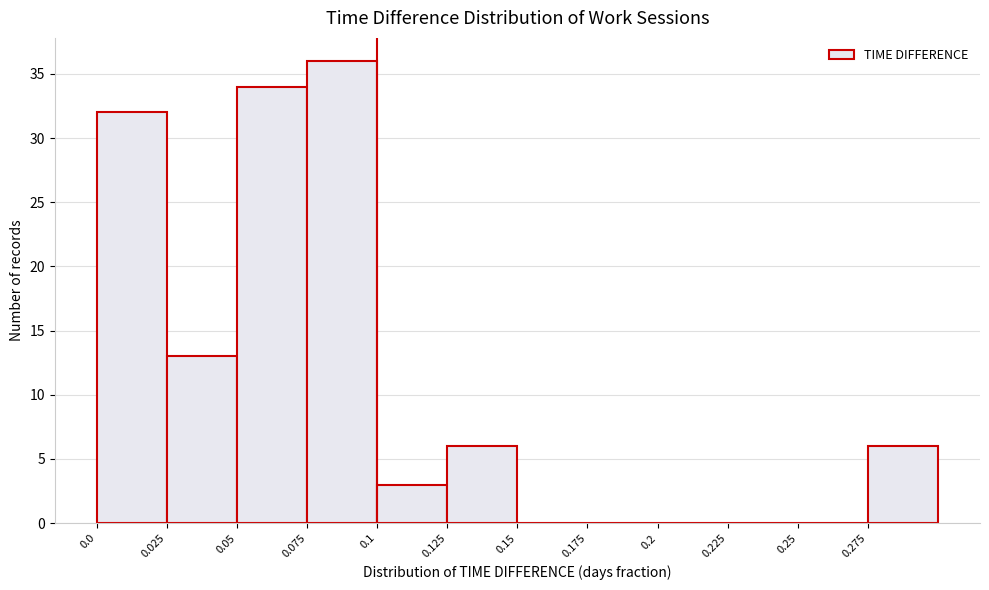

Reading left to right, list every bar in this chart as the range it spans on the x-axis followed by its height. The values are not printed on the chart, so give them approximately, as read against the axis.

0.000 to 0.025: 32
0.025 to 0.050: 13
0.050 to 0.075: 34
0.075 to 0.100: 36
0.100 to 0.125: 3
0.125 to 0.150: 6
0.150 to 0.175: 0
0.175 to 0.200: 0
0.200 to 0.225: 0
0.225 to 0.250: 0
0.250 to 0.275: 0
0.275 to 0.300: 6